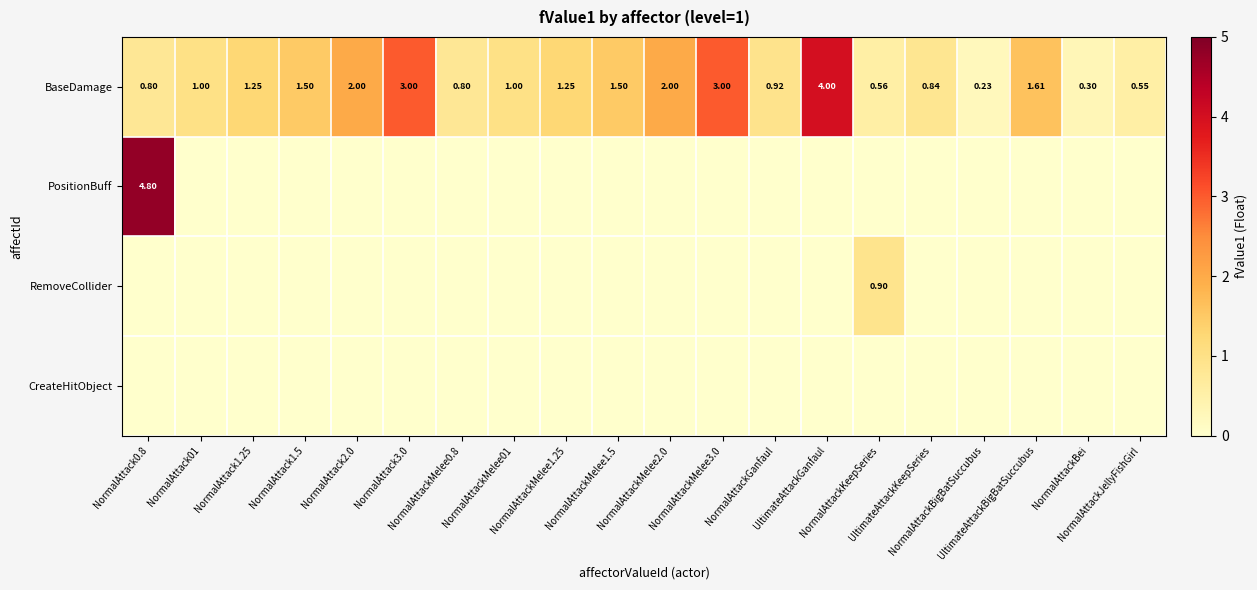

Rank the series at NormalAttack1.25 from highest to lowest value.

BaseDamage, PositionBuff, RemoveCollider, CreateHitObject